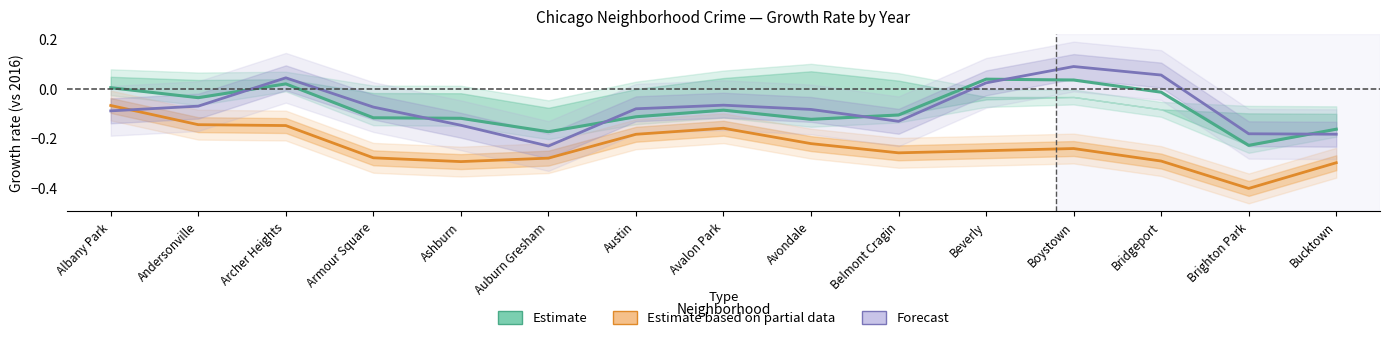

Which series has the largest total across all categories?

Forecast